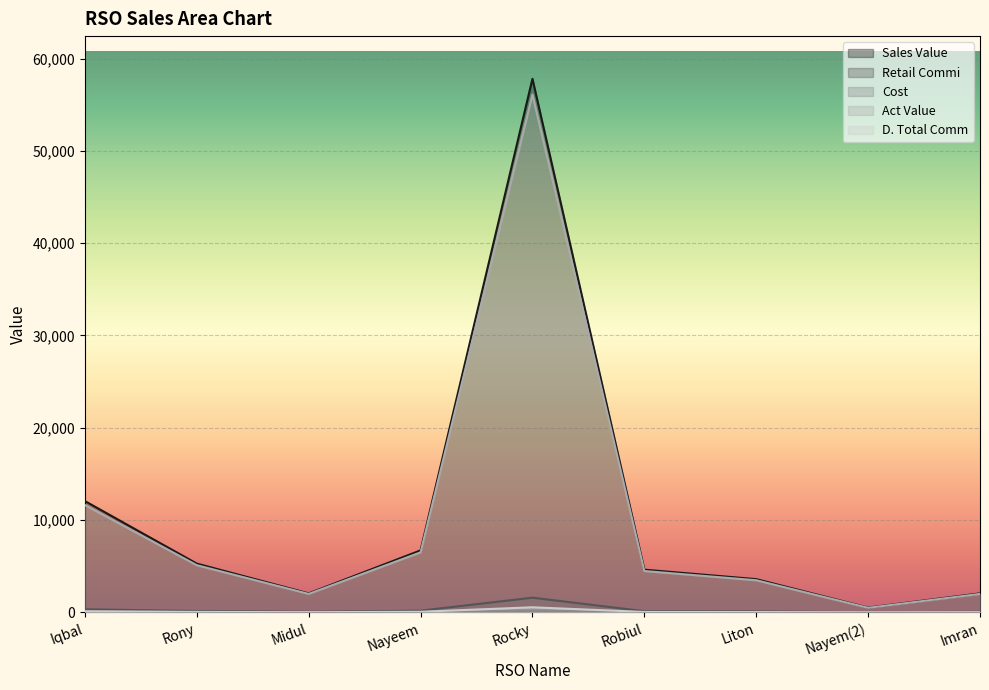

At which category does Cost reach its first local peak?

Rocky